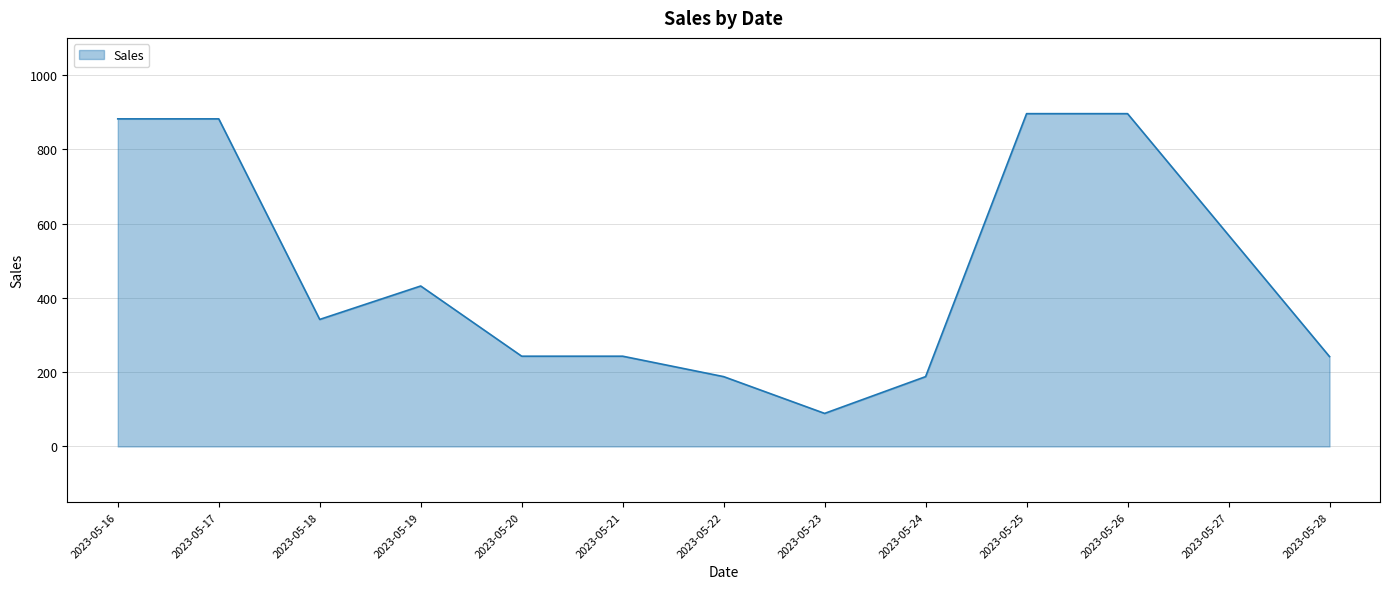

The value at 2023-05-24 is 188. True or false?

True